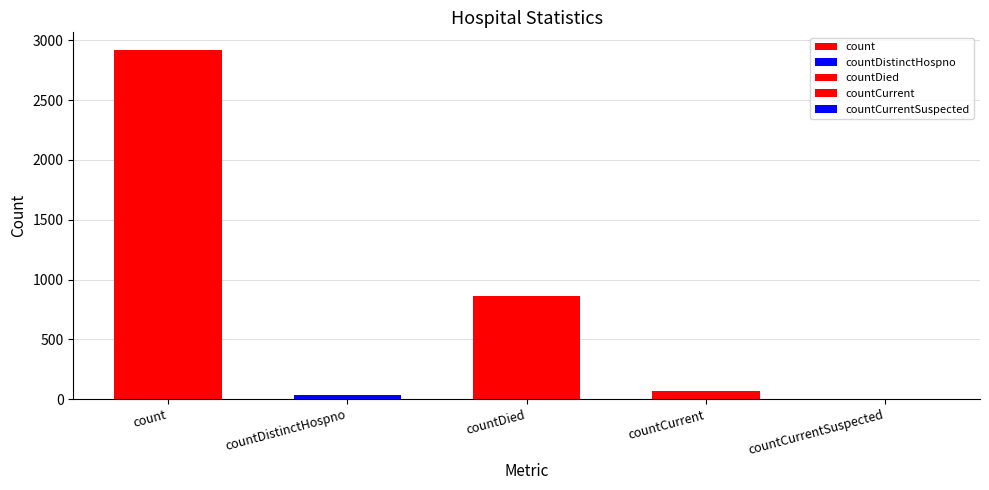

What is the greatest value displayed?

2921